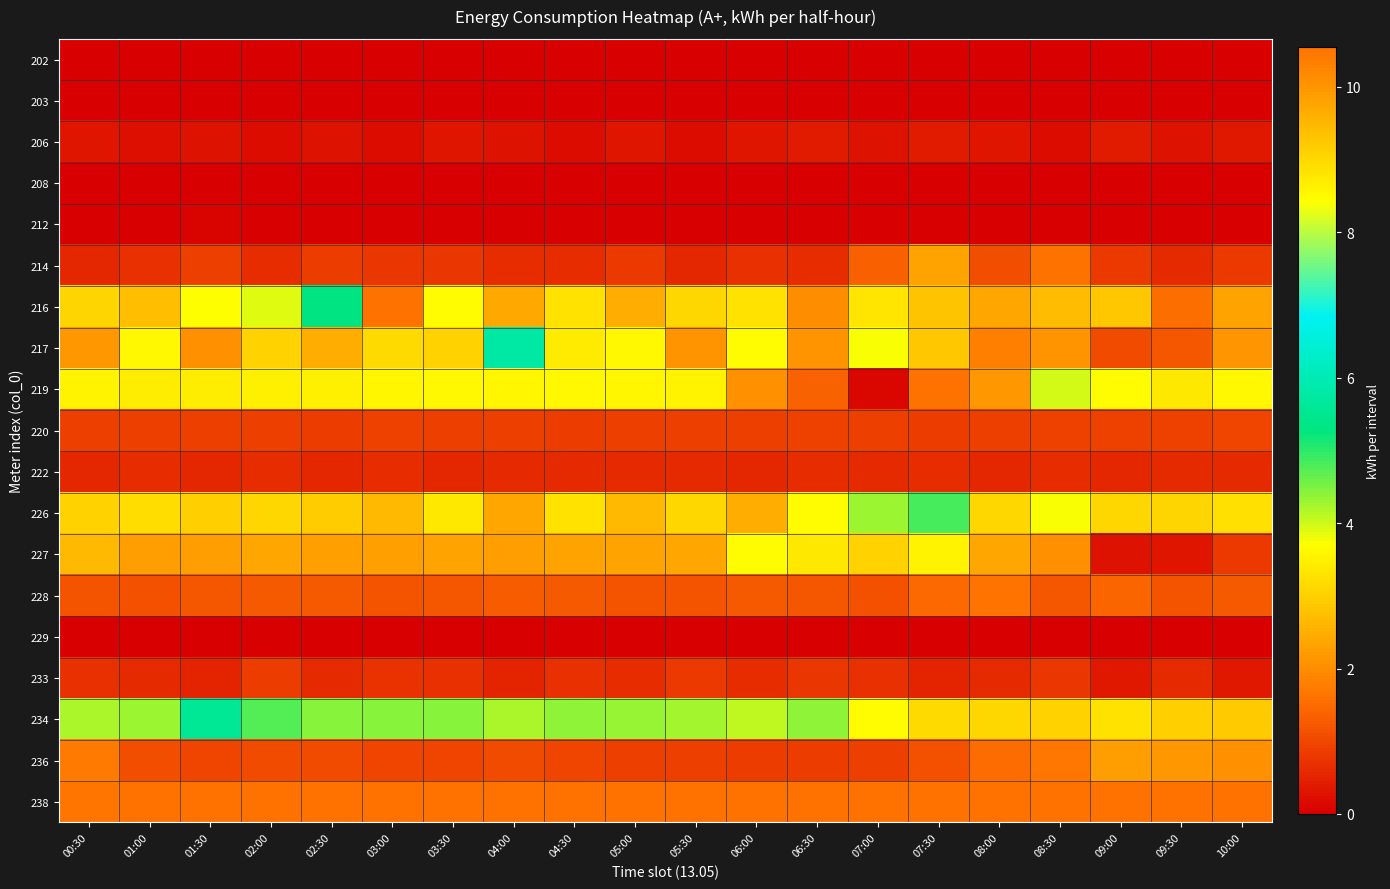

Rank the series at 07:30 from lowest to highest value.

212, 229, 202, 208, 203, 206, 233, 222, 220, 236, 228, 219, 214, 216, 217, 234, 227, 226, 238